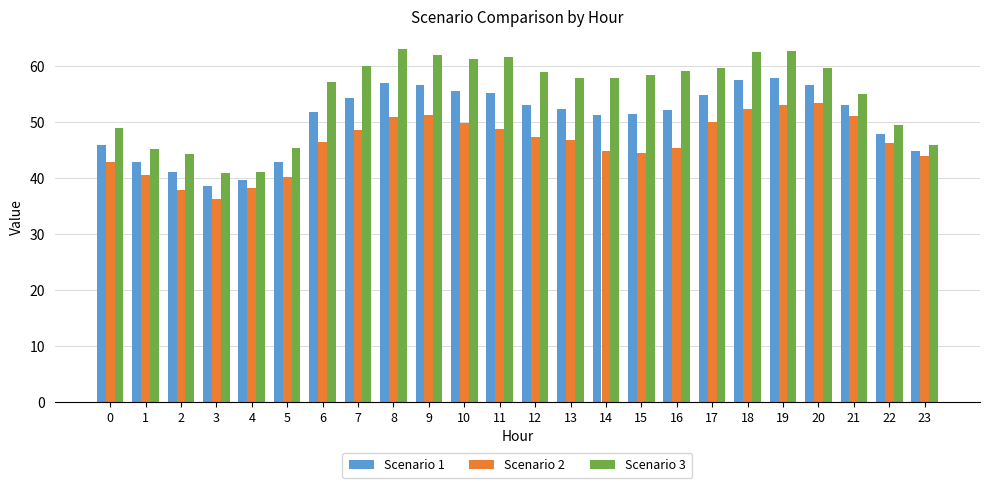

Does the chart contain any negative values?

No